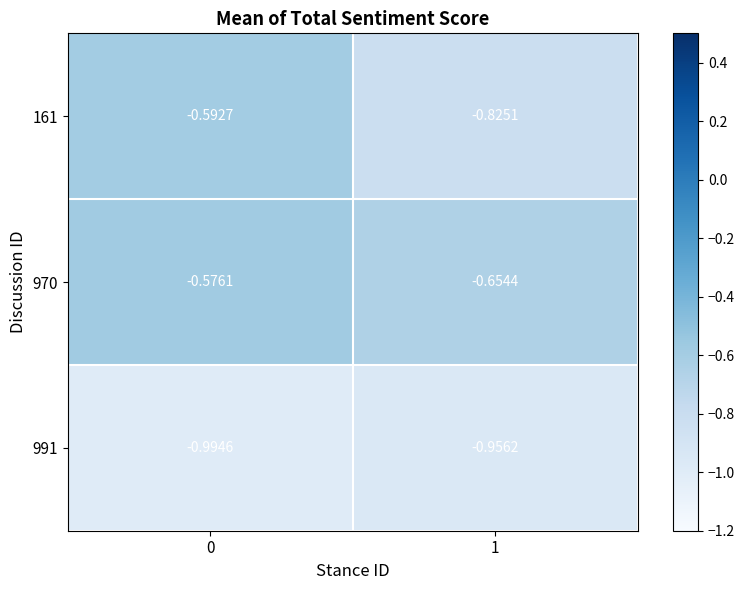

Is the value of 970 at 1 greater than the value of 161 at 0?

No